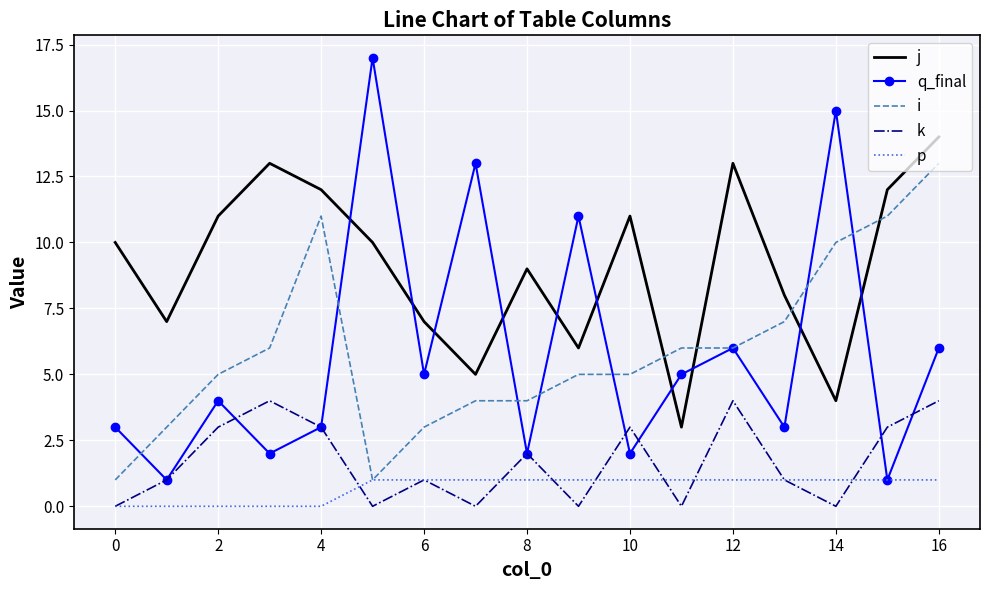

List the series in order of their peak value, highest first.

q_final, j, i, k, p